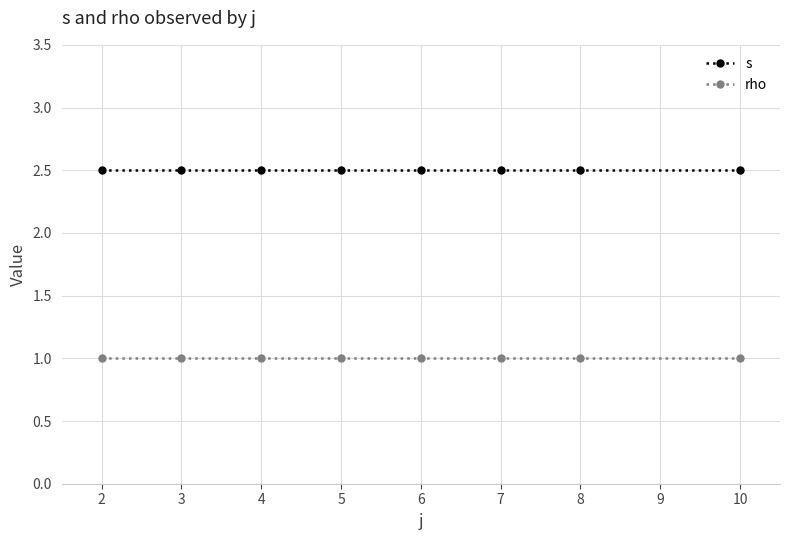

Reading right to left, transcribe all the data shown in this chart.

s: 2.5	2.5	2.5	2.5	2.5	2.5	2.5	2.5
rho: 1.0	1.0	1.0	1.0	1.0	1.0	1.0	1.0